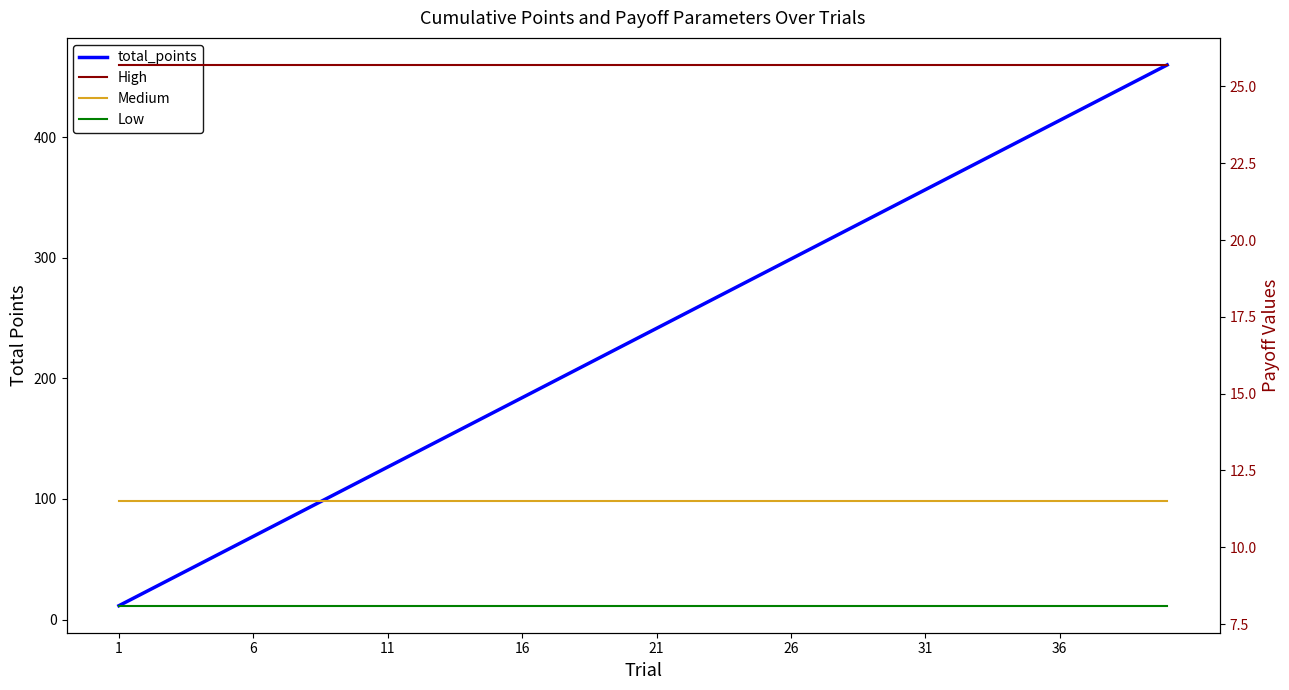

List the series in order of their peak value, highest first.

total_points, High, Medium, Low